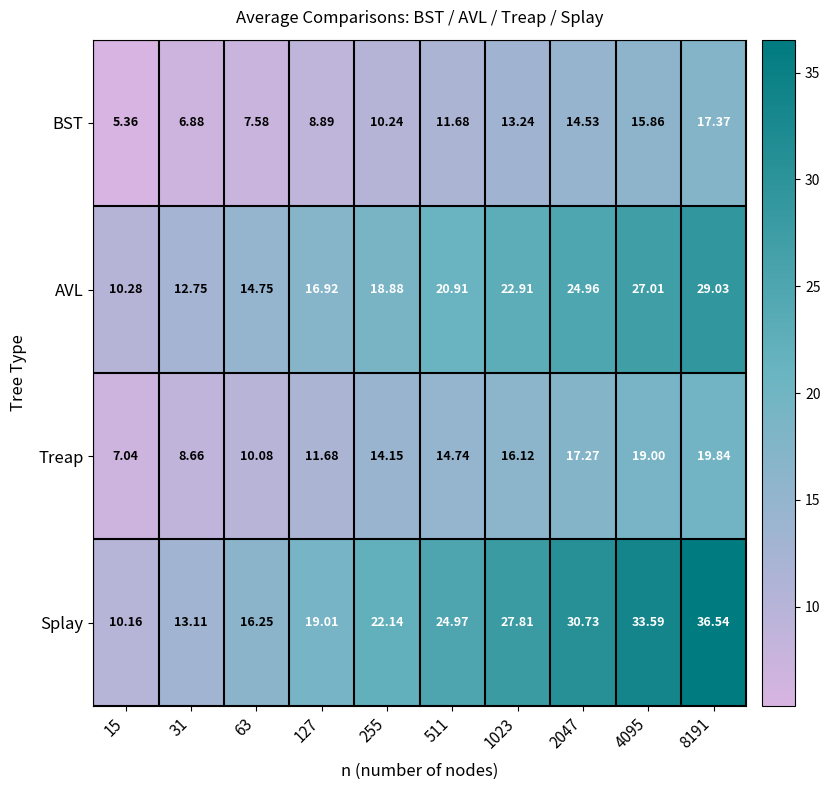

Between 15 and 63, which series saw the biggest shift?

Splay